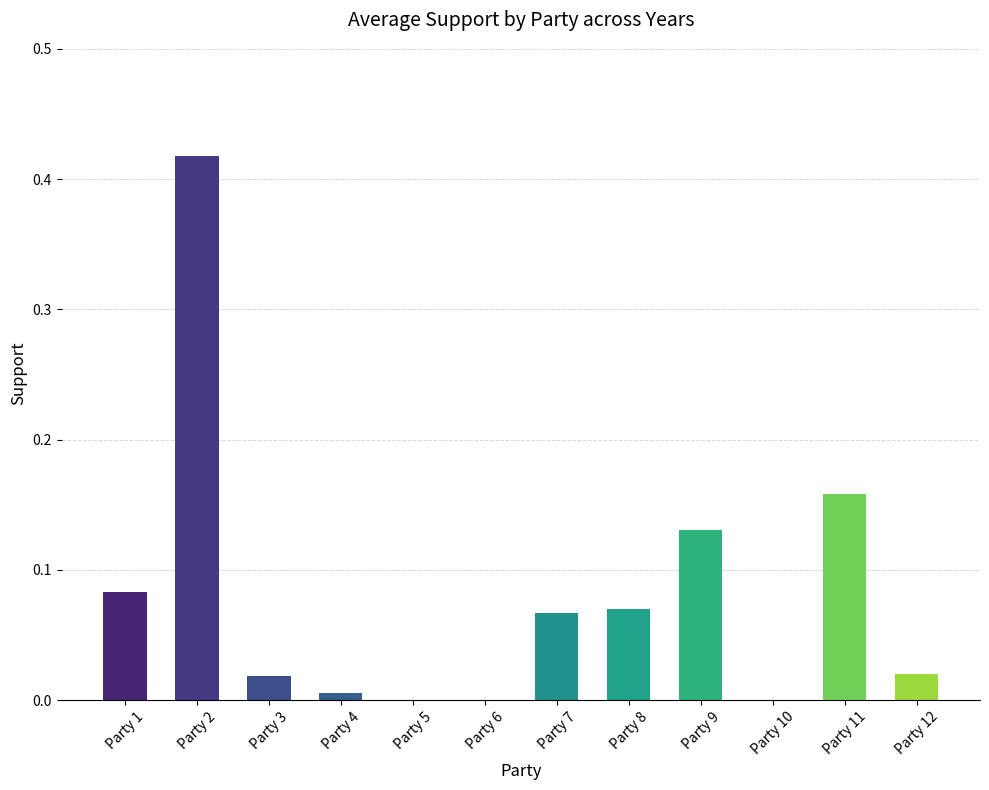

Are the bars horizontal?

No